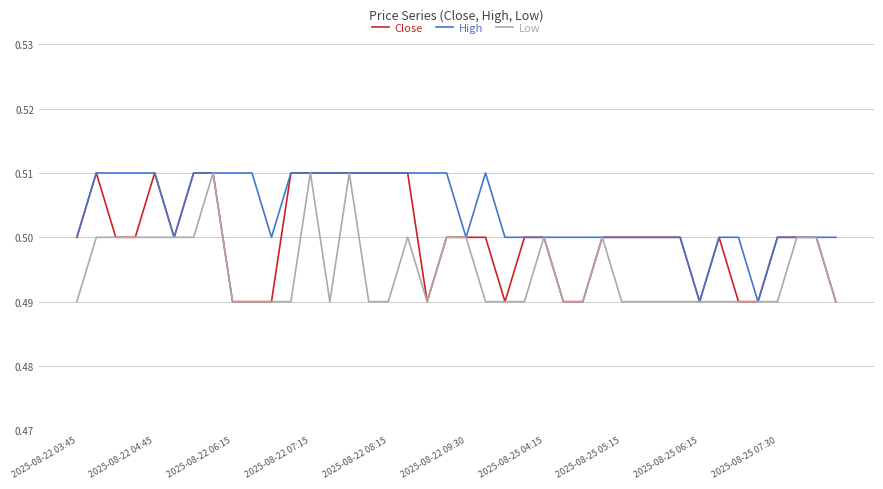

Which series has the largest total across all categories?

High